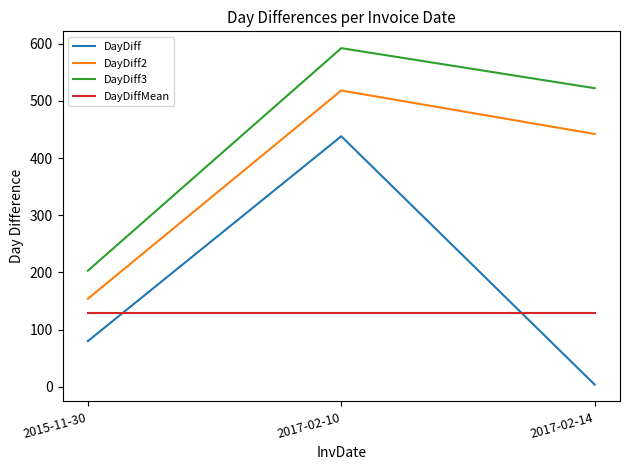

True or false: DayDiff2 has a value of 154 at 2015-11-30.

True